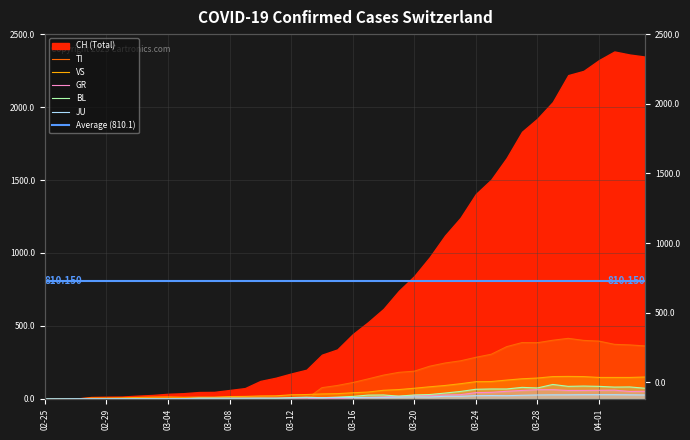

The value of GR at 03-28 is 29. True or false?

False